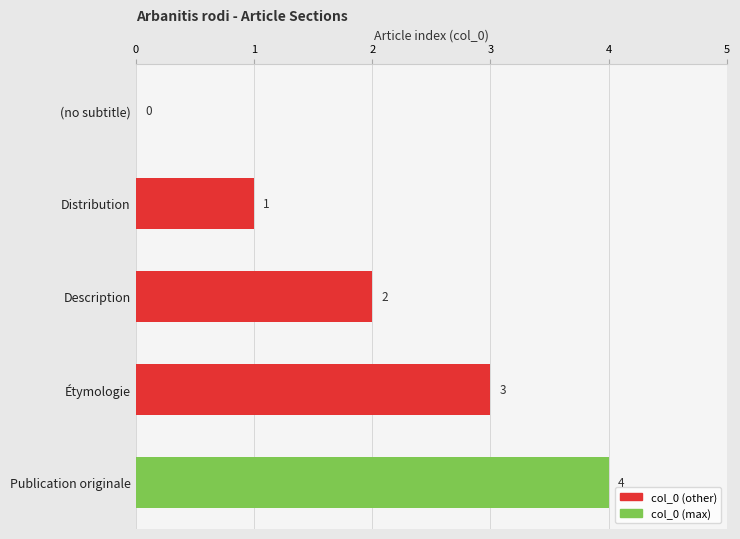

Is it true that the value at Publication originale is 5?

False